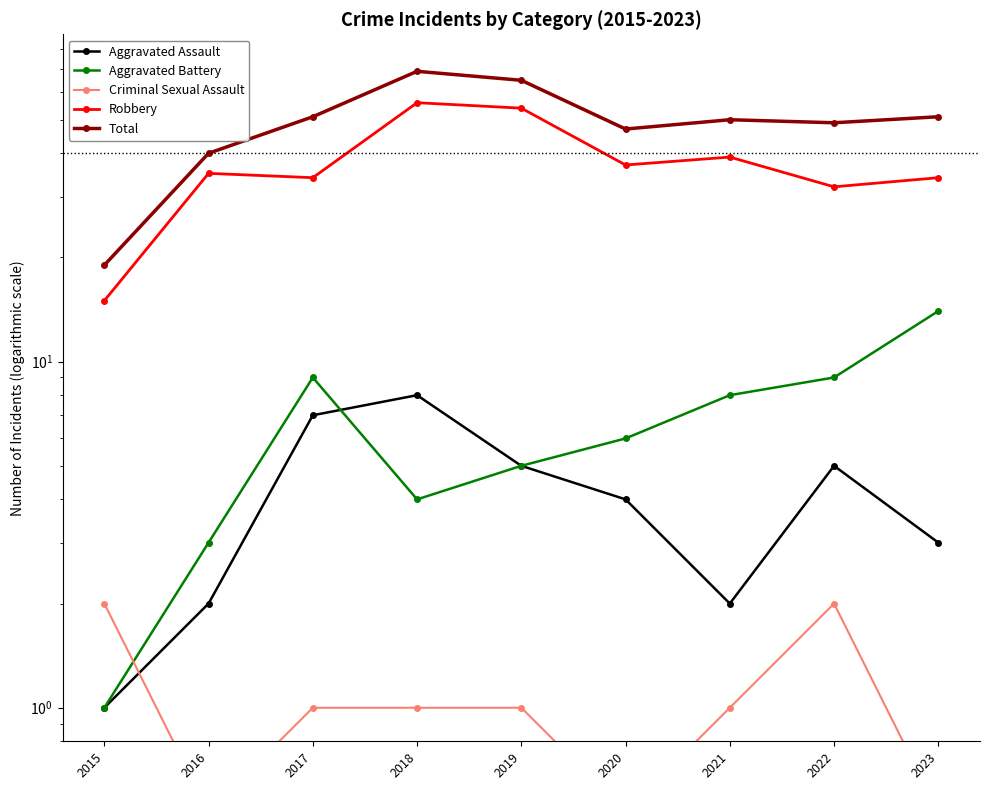

How many times do Aggravated Battery and Criminal Sexual Assault cross each other?

1